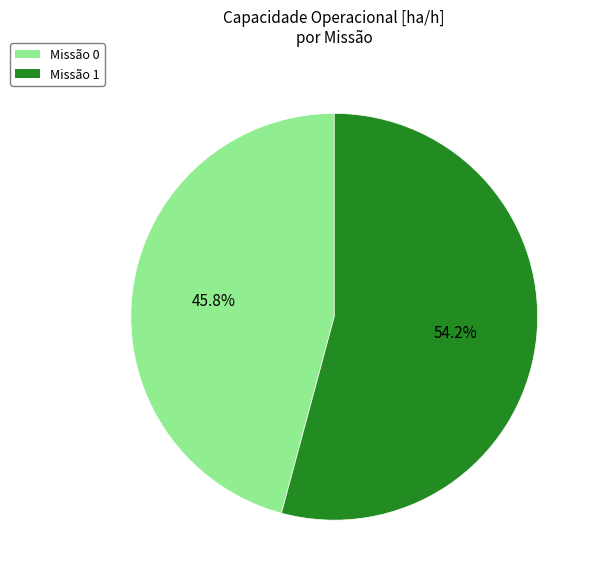

How many slices are in this pie chart?

2